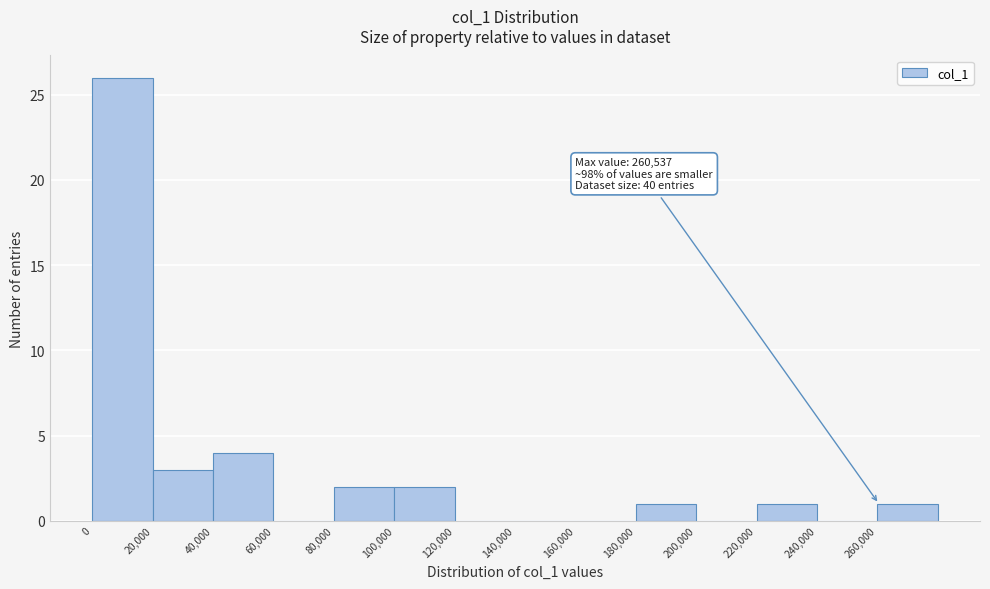

Which range on the x-axis has the tallest bar?

0 to 20000